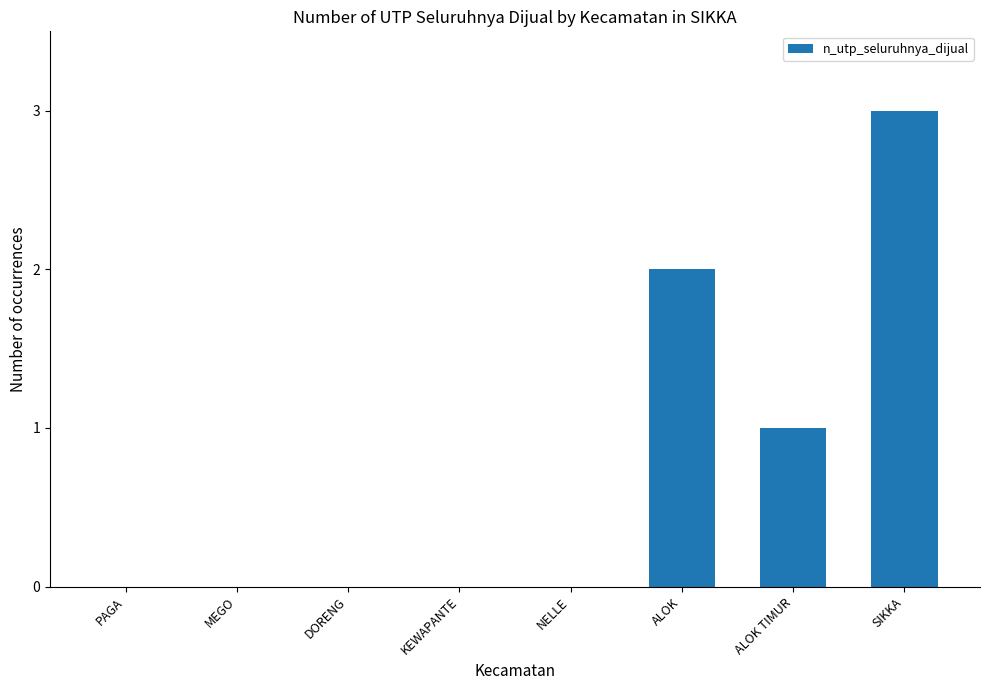

What is the average value?

1